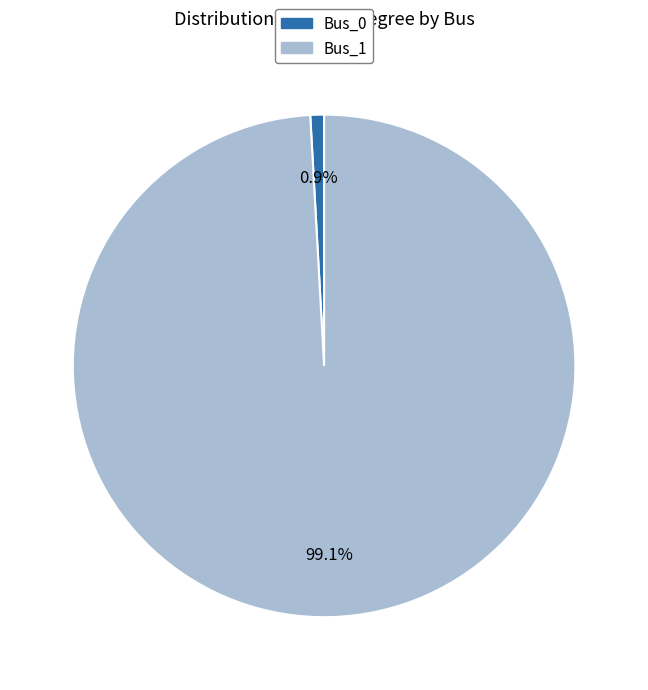

Which slice is the largest?

Bus_1